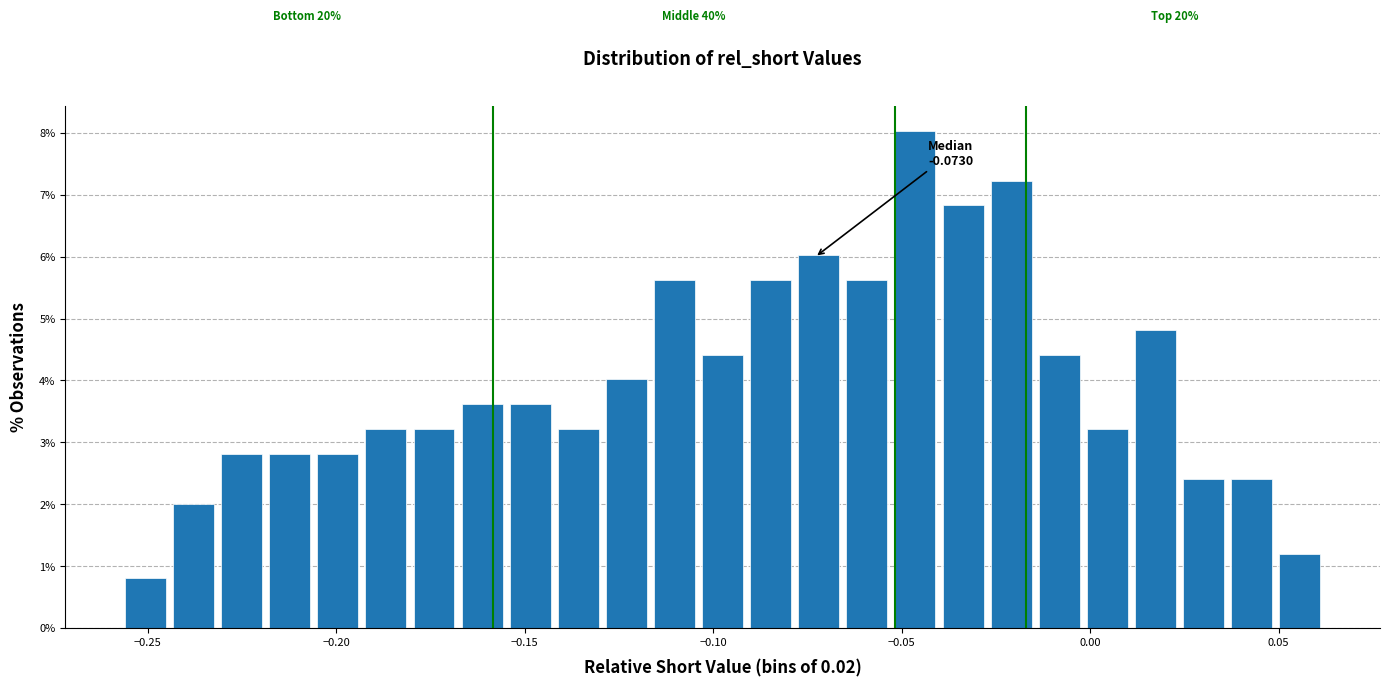

Around what value on the x-axis is the tallest bar? Give the approximate position of its centre, as read against the axis.

-0.045